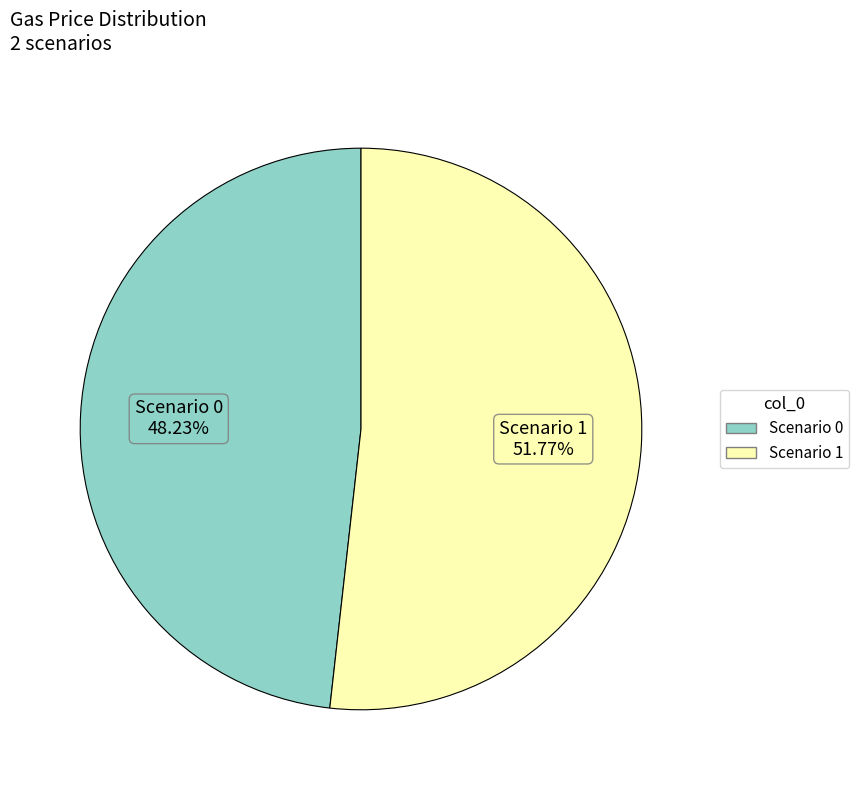

Is there any slice that represents more than half of the pie?

Yes